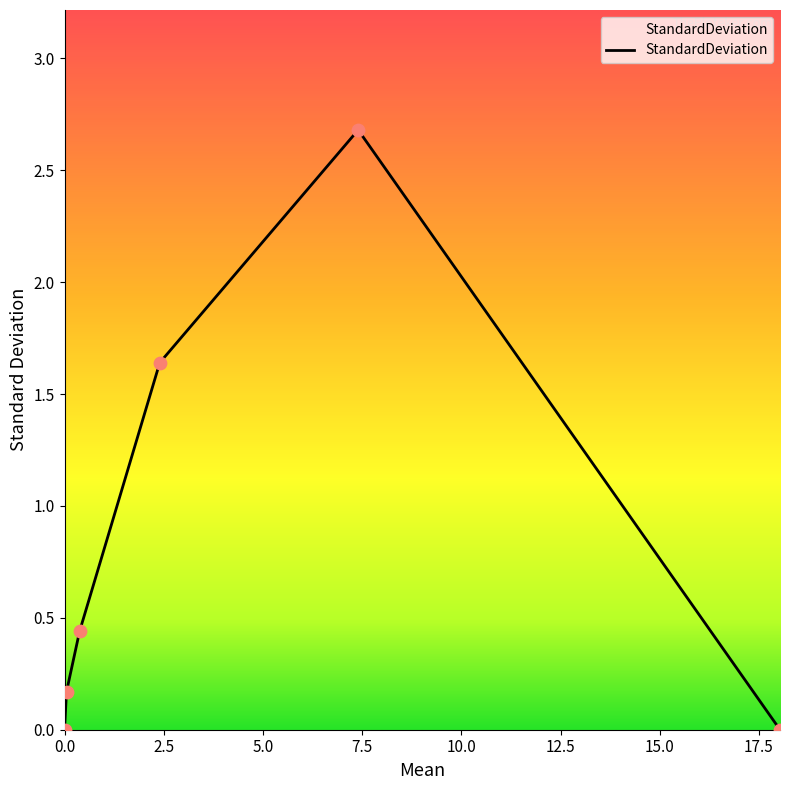

What is the greatest value displayed?

2.7